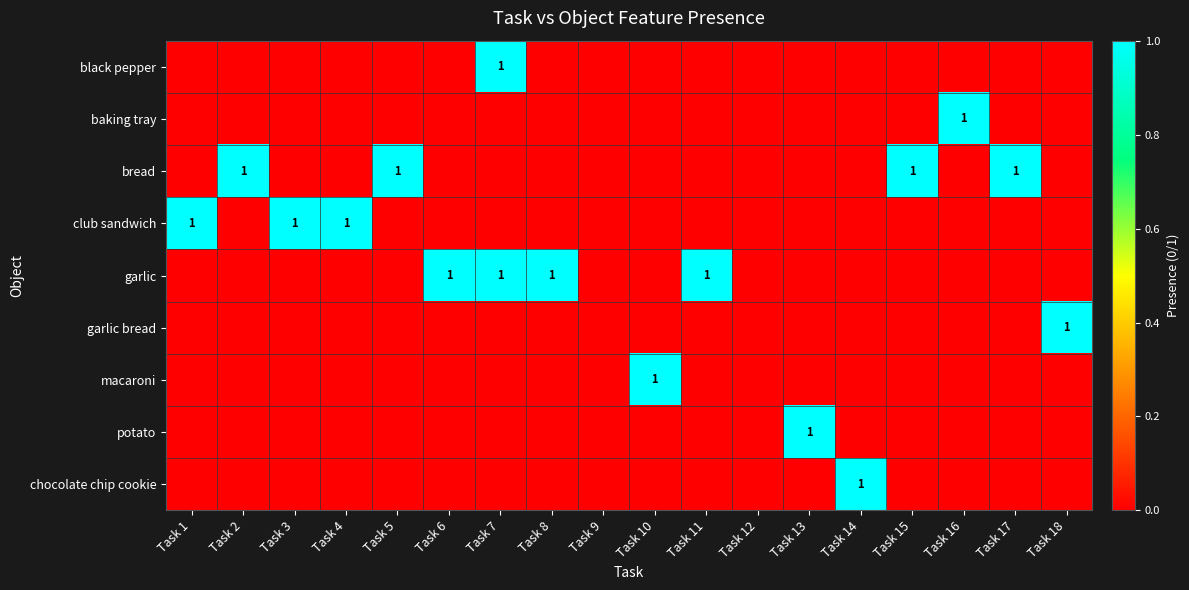

How many positive values does the bread series have?

4